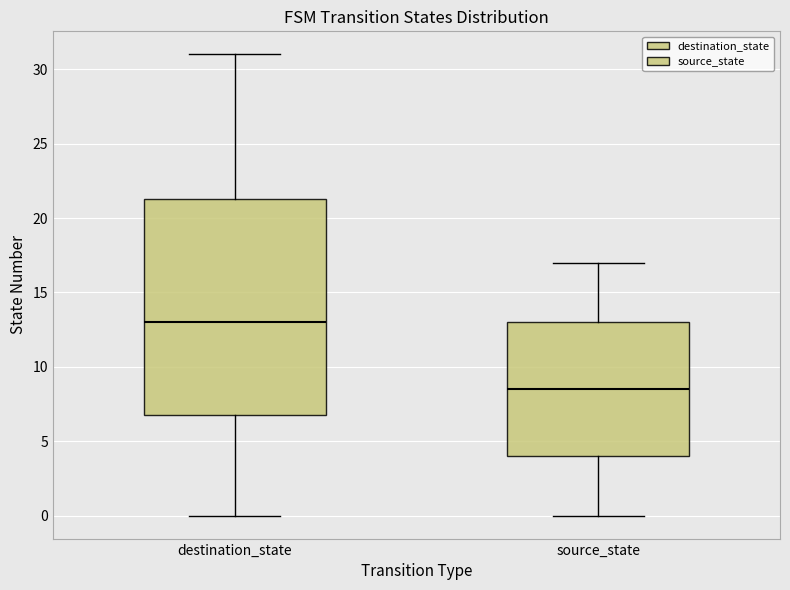

Reading left to right, read every box against the y-axis: the position of its median line, the range the box covers, and the ends of its whiskers. The values are not printed on the chart, so give them approximately, as read against the axis.

destination_state: median 13.0, box 7.0 to 21.5, whiskers 0.0 to 31.0
source_state: median 8.5, box 4.0 to 13.0, whiskers 0.0 to 17.0